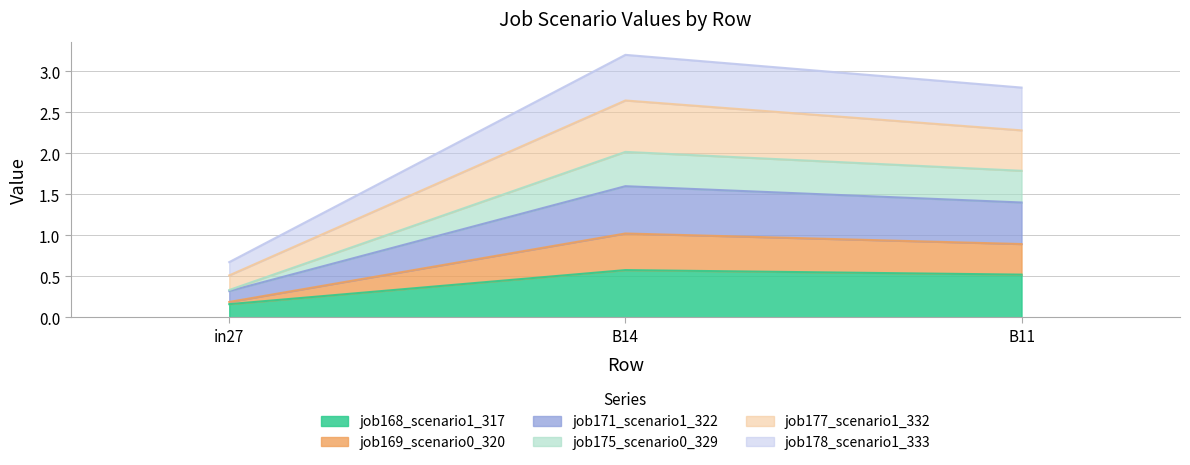

Which label corresponds to the smallest value in the chart?

in27